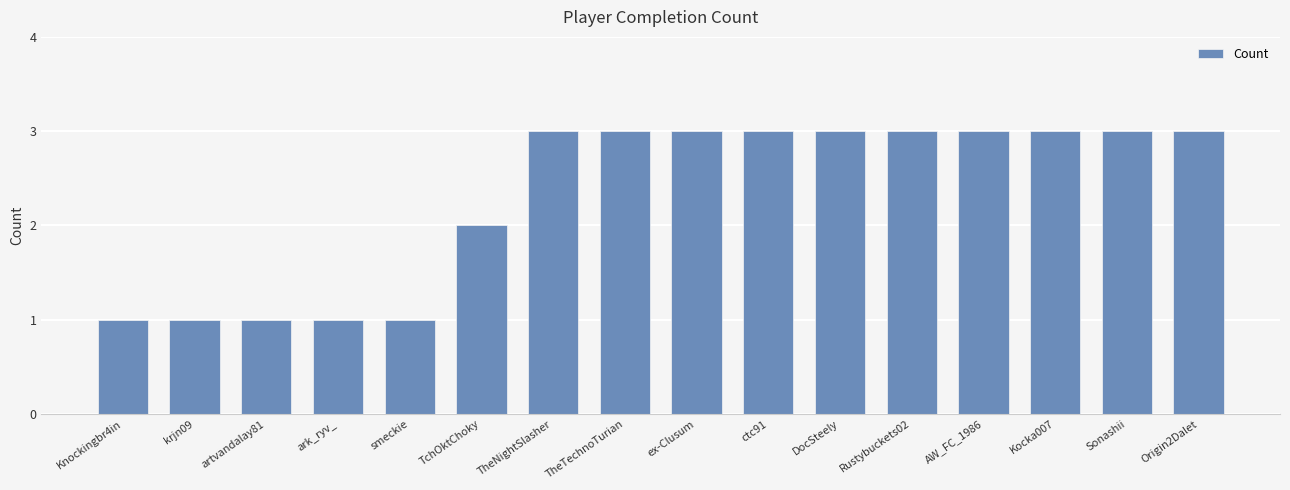

What is the greatest value displayed?

3